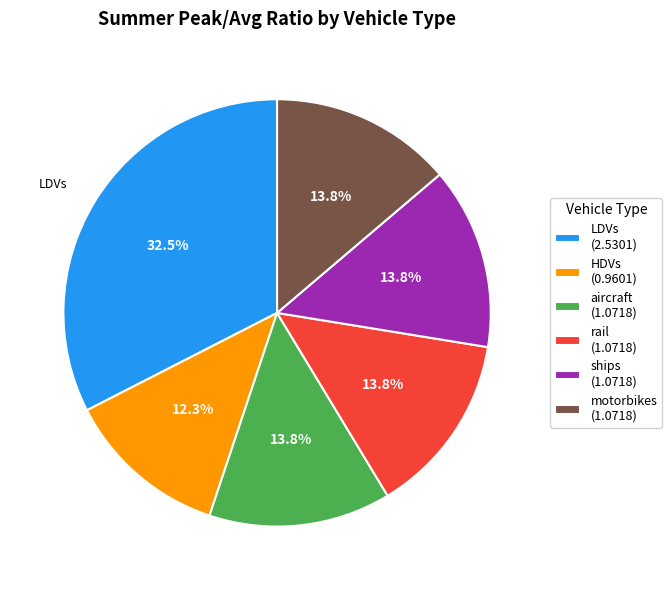

Which slice is the largest?

LDVs